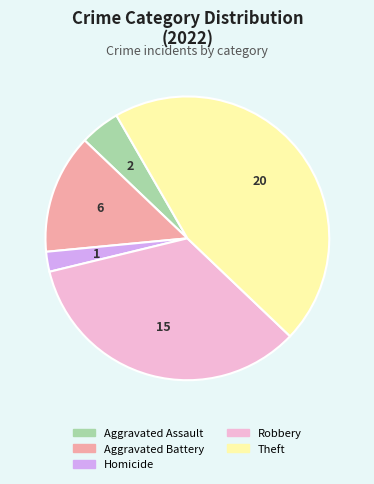

Does any single category account for the majority?

No